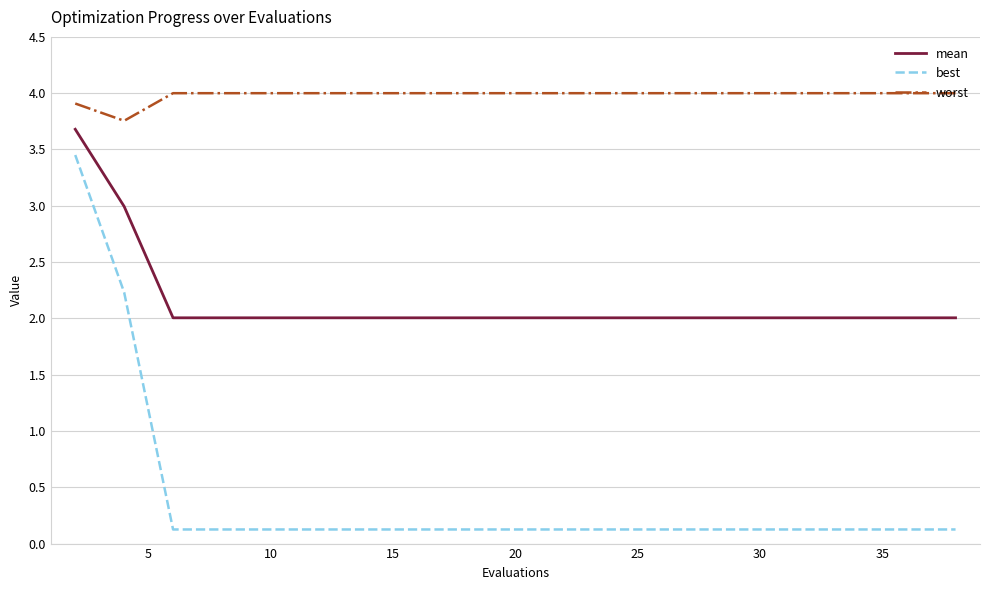

Which series has the largest total across all categories?

worst